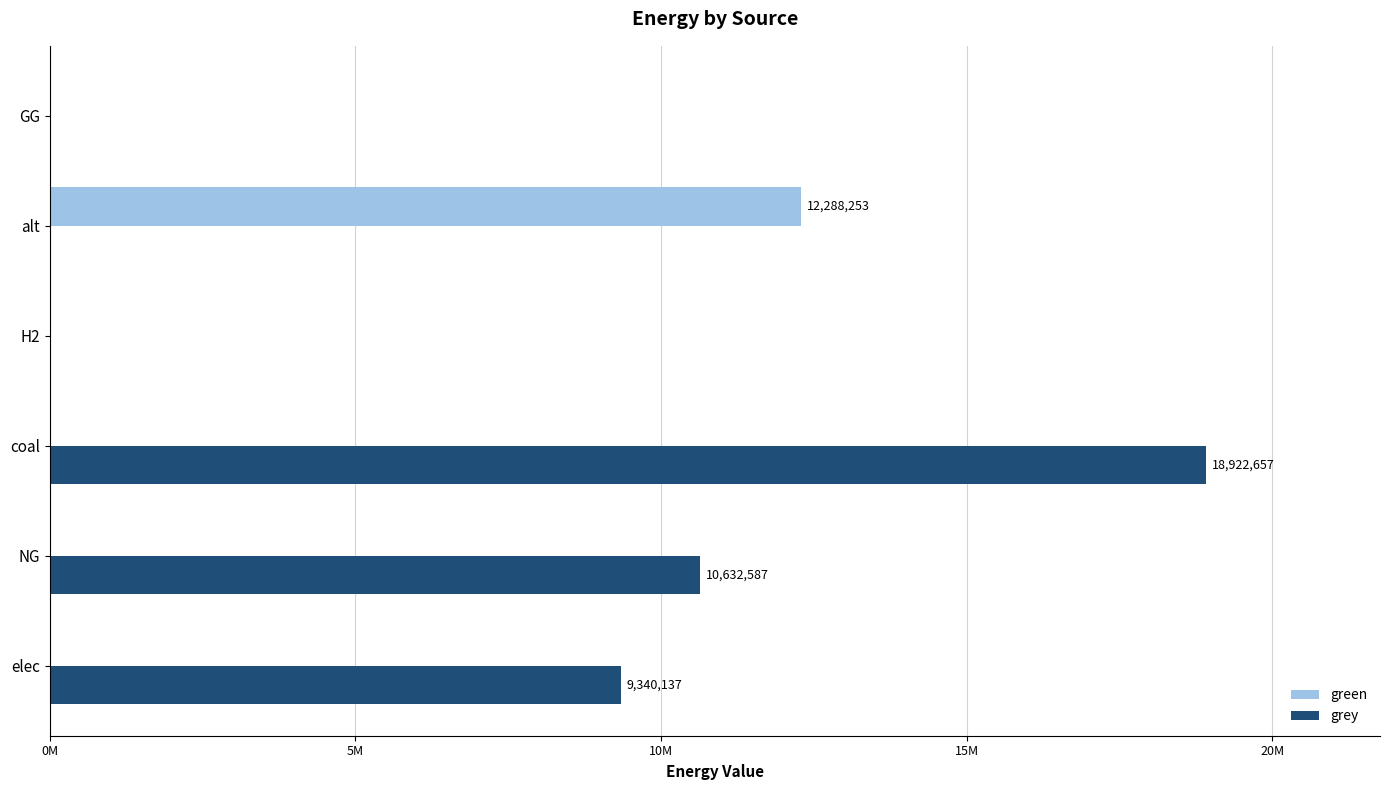

At which label is grey closest to 9461328?

elec